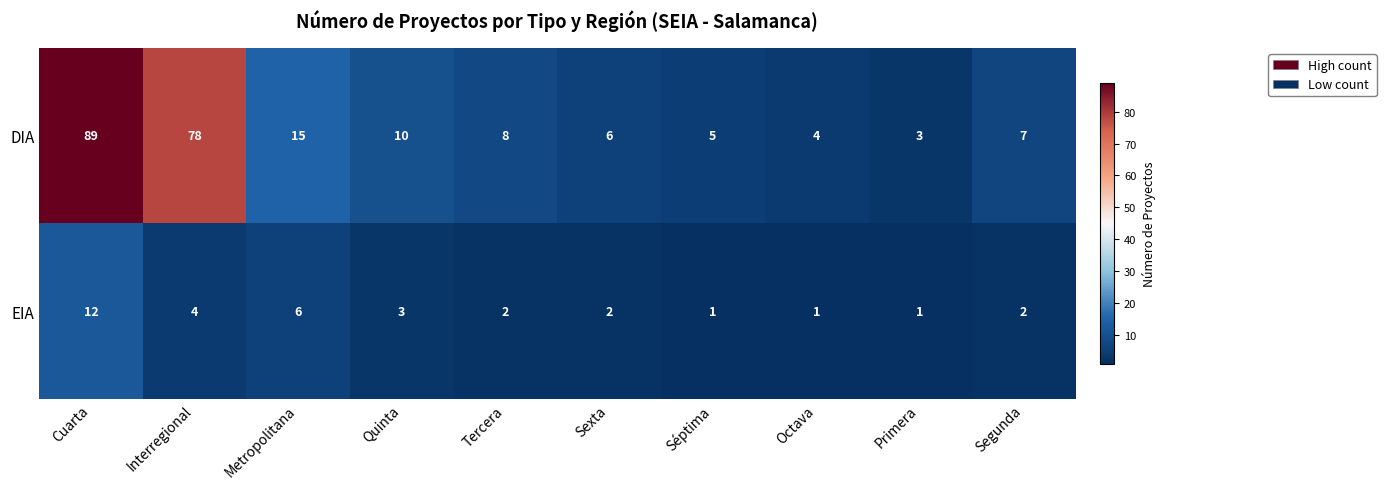

Rank the series by their maximum value, from highest to lowest.

DIA, EIA